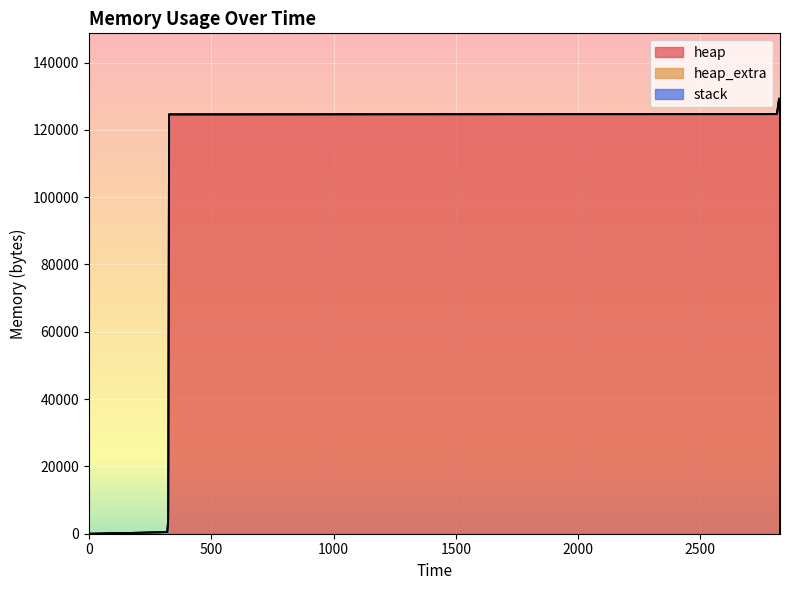

How many positive values does the heap_extra series have?

12